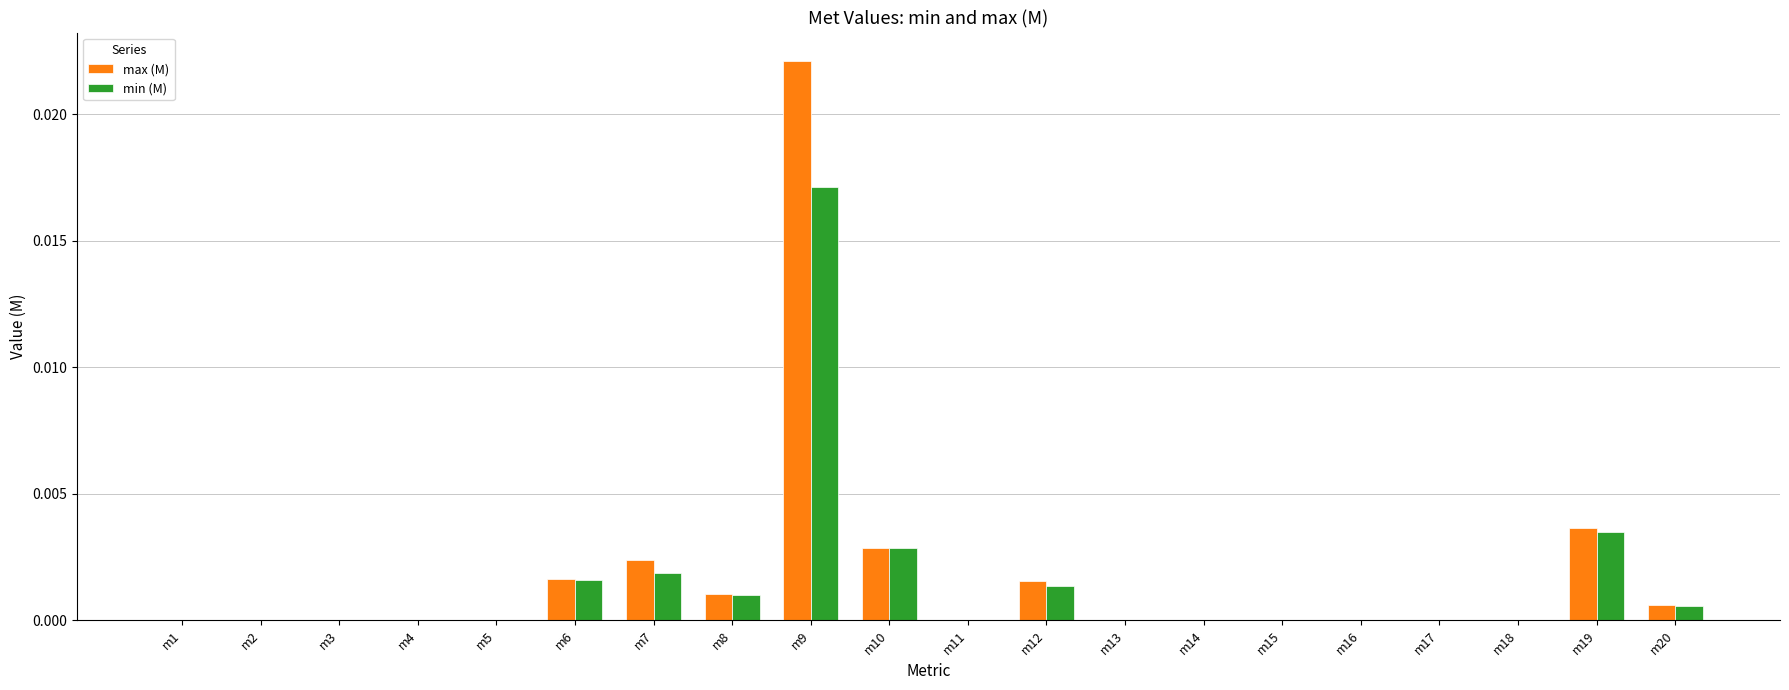

The min (M) series shows 0.0 at m2. True or false?

True